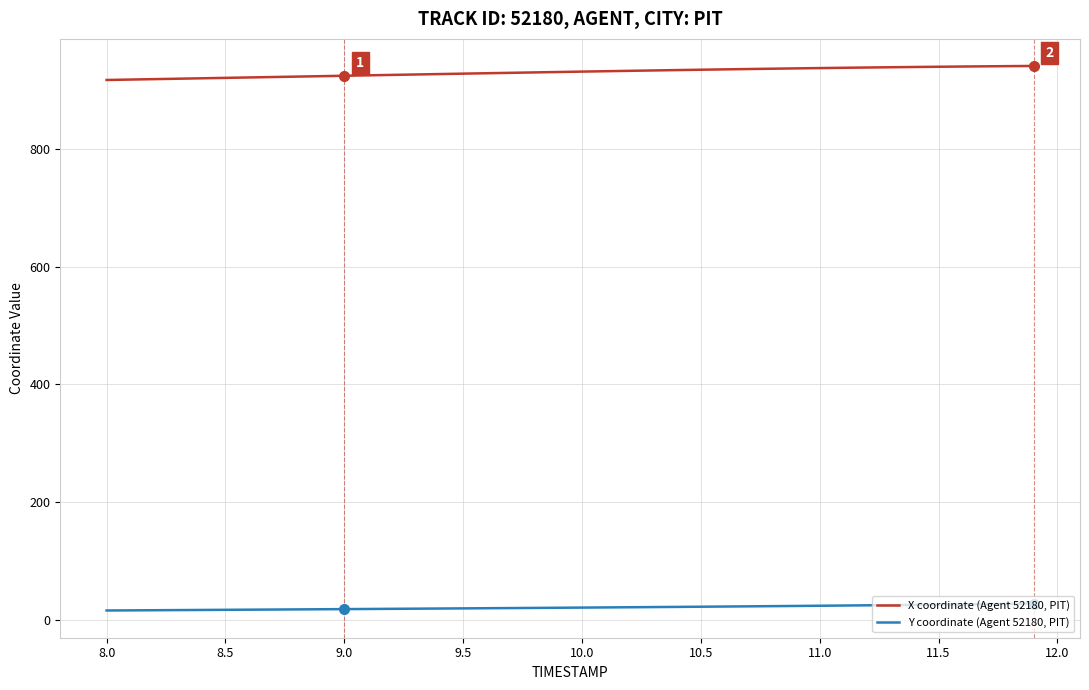

What are all the series names shown in the legend?

X coordinate (Agent 52180, PIT), Y coordinate (Agent 52180, PIT)